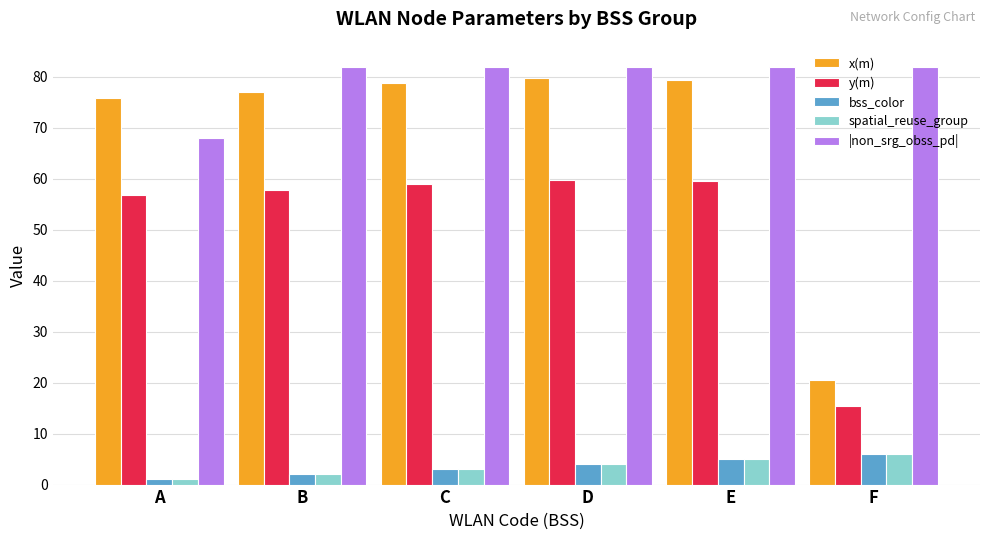

Which series has the largest total across all categories?

|non_srg_obss_pd|